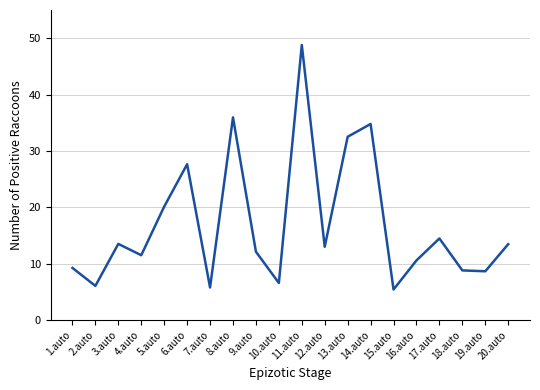

Where is the data nearest to the value 27?

6.auto